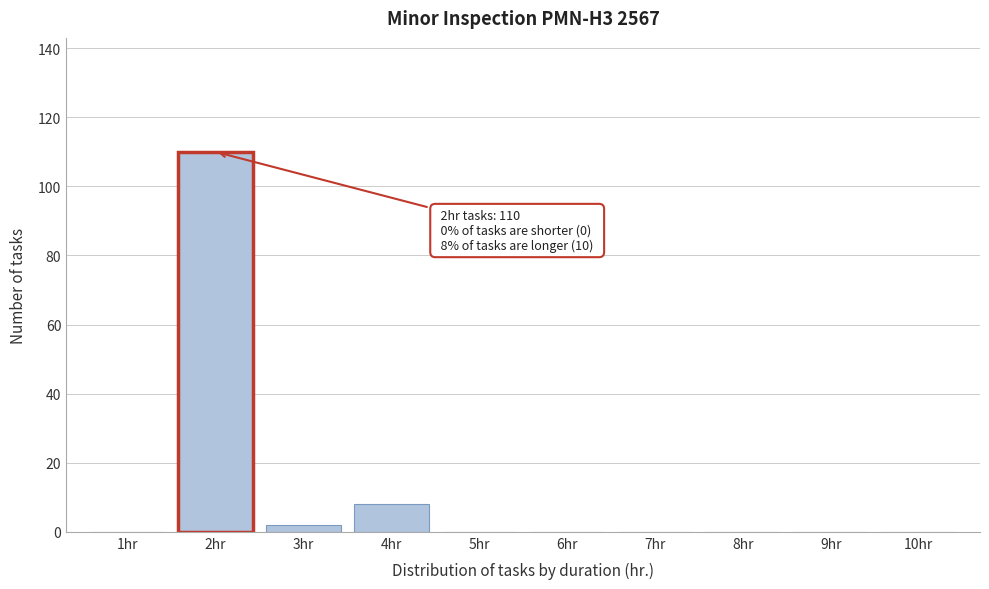

Reading left to right, what are all the values shown in this chart?

1hr=0	2hr=110	3hr=2	4hr=8	5hr=0	6hr=0	7hr=0	8hr=0	9hr=0	10hr=0